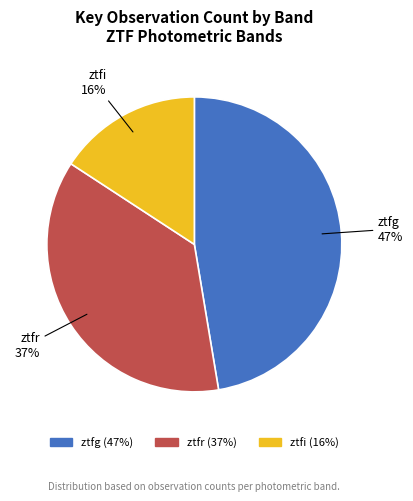

Which category has the biggest portion of the pie?

ztfg